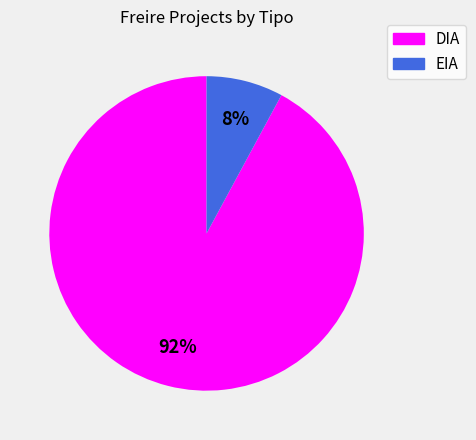

Which category has the biggest portion of the pie?

DIA